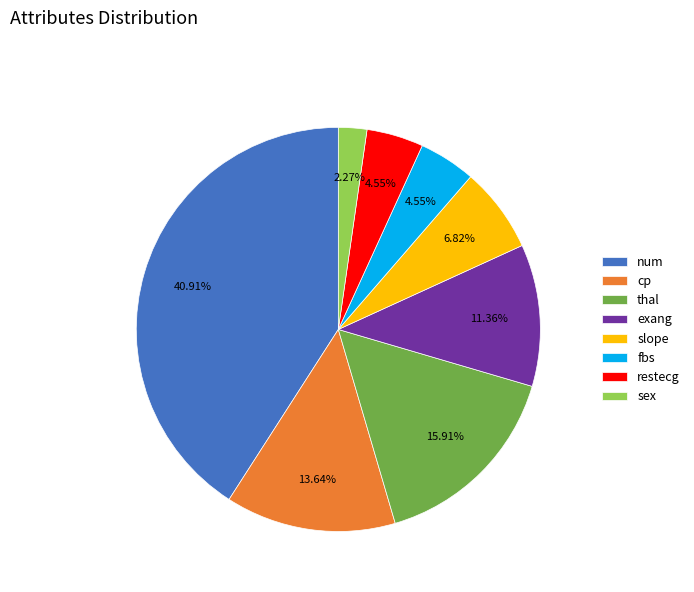

Does restecg represent more than half of the total?

No